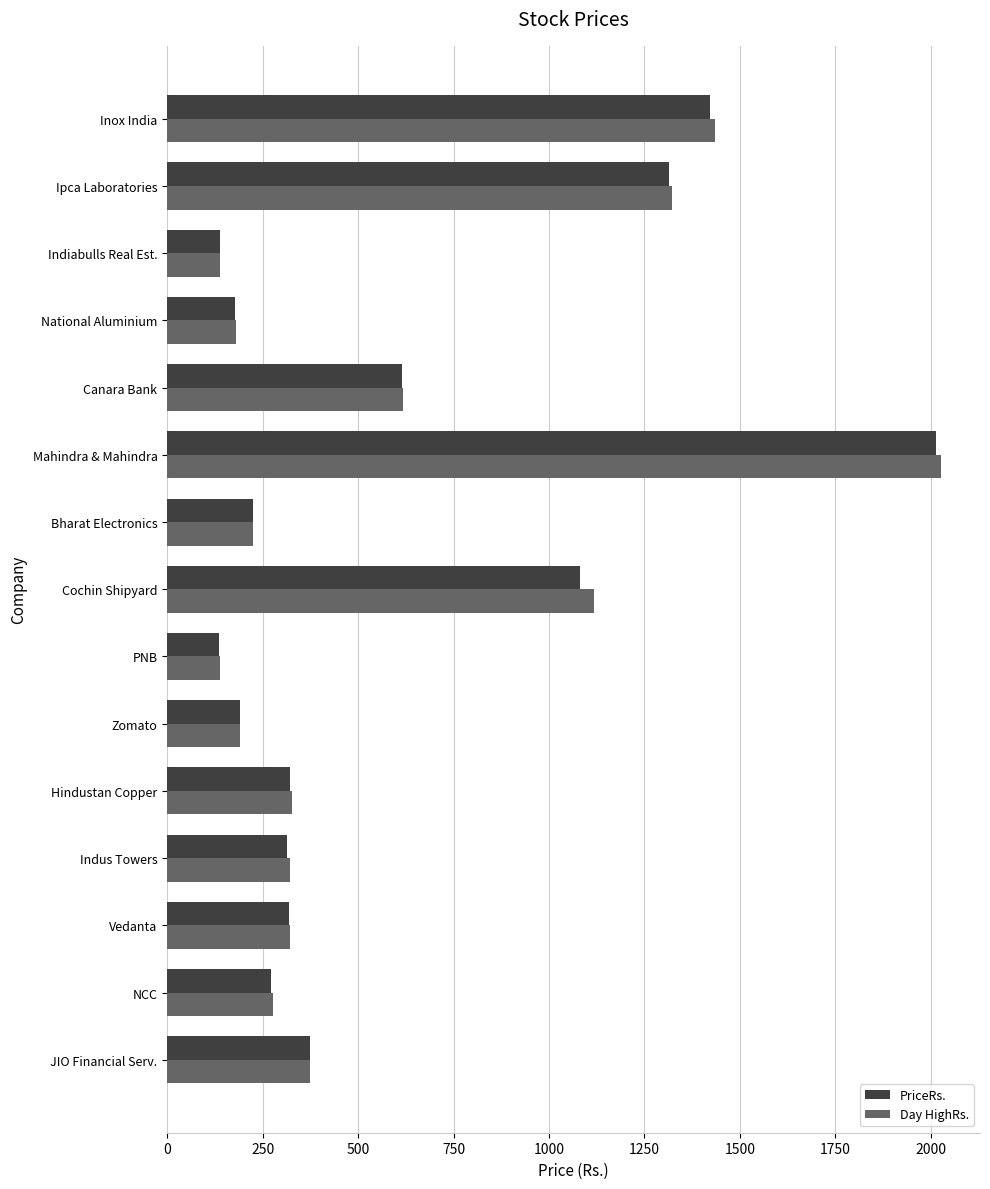

What is the total value across all series at National Aluminium?

357.9